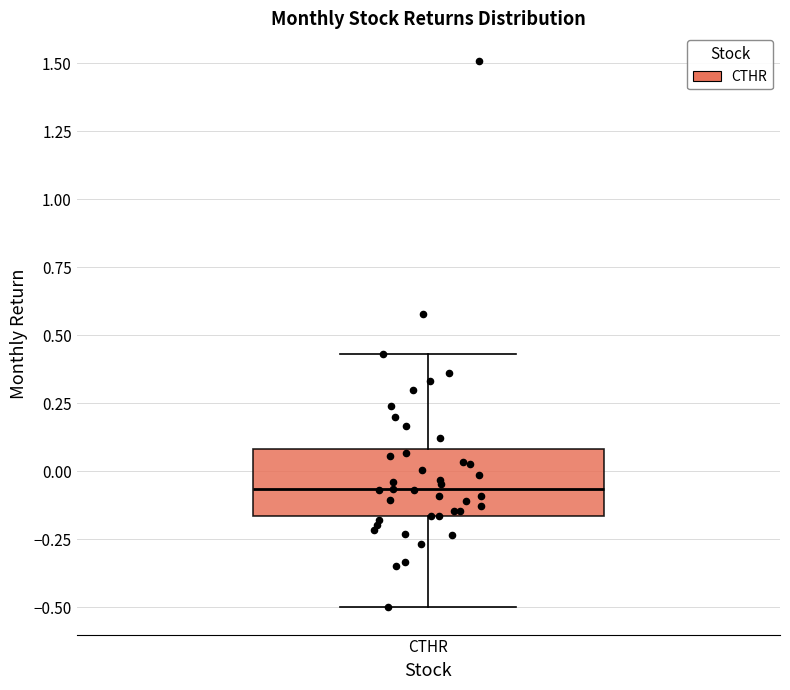

Transcribe this box plot: give where the median line is, the range the box spans, and where the two whiskers end, as read against the y-axis. The values are not printed on the chart, so give them approximately, as read against the axis.

median -0.05, box -0.15 to 0.10, whiskers -0.50 to 0.45